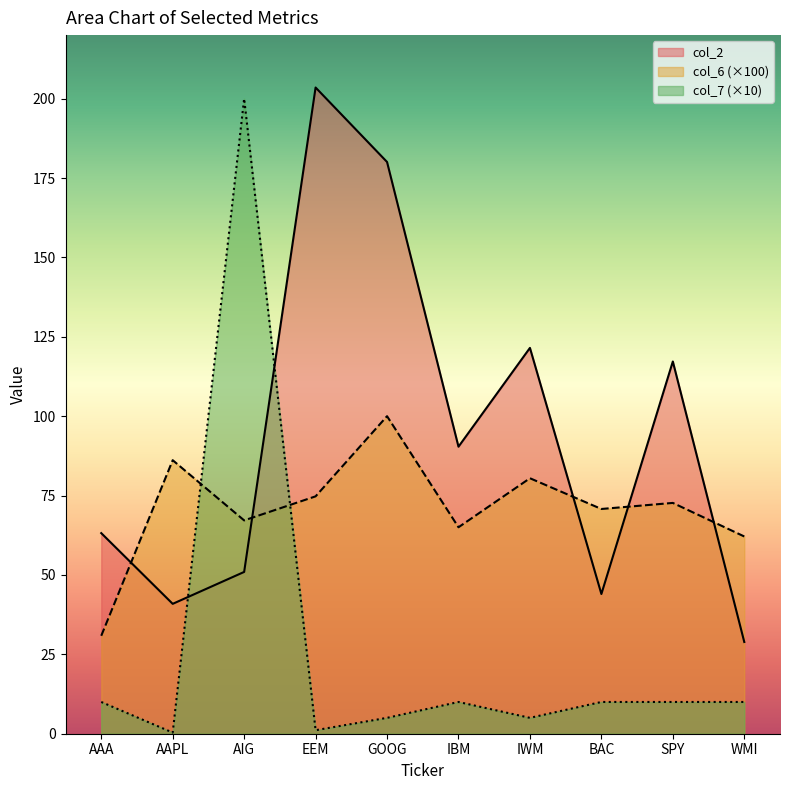

What is the minimum value for col_6?

30.8